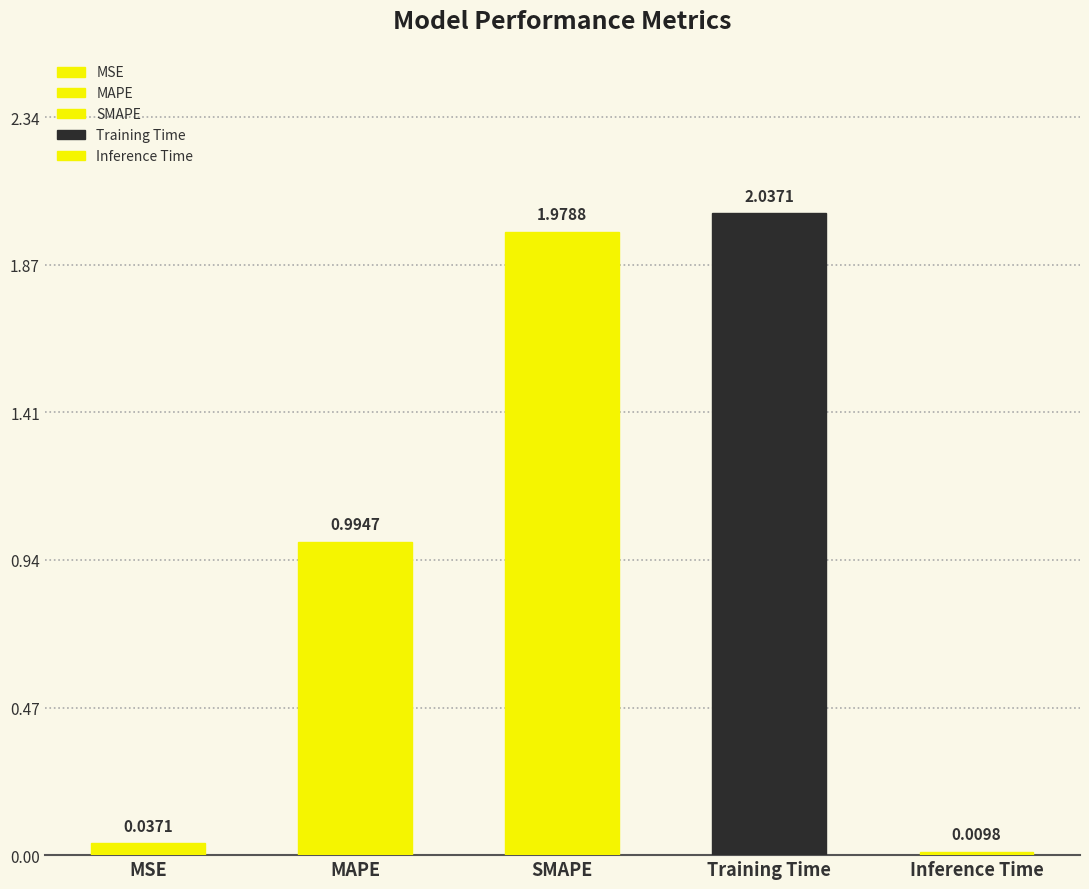

The value at SMAPE is 2.0. True or false?

True